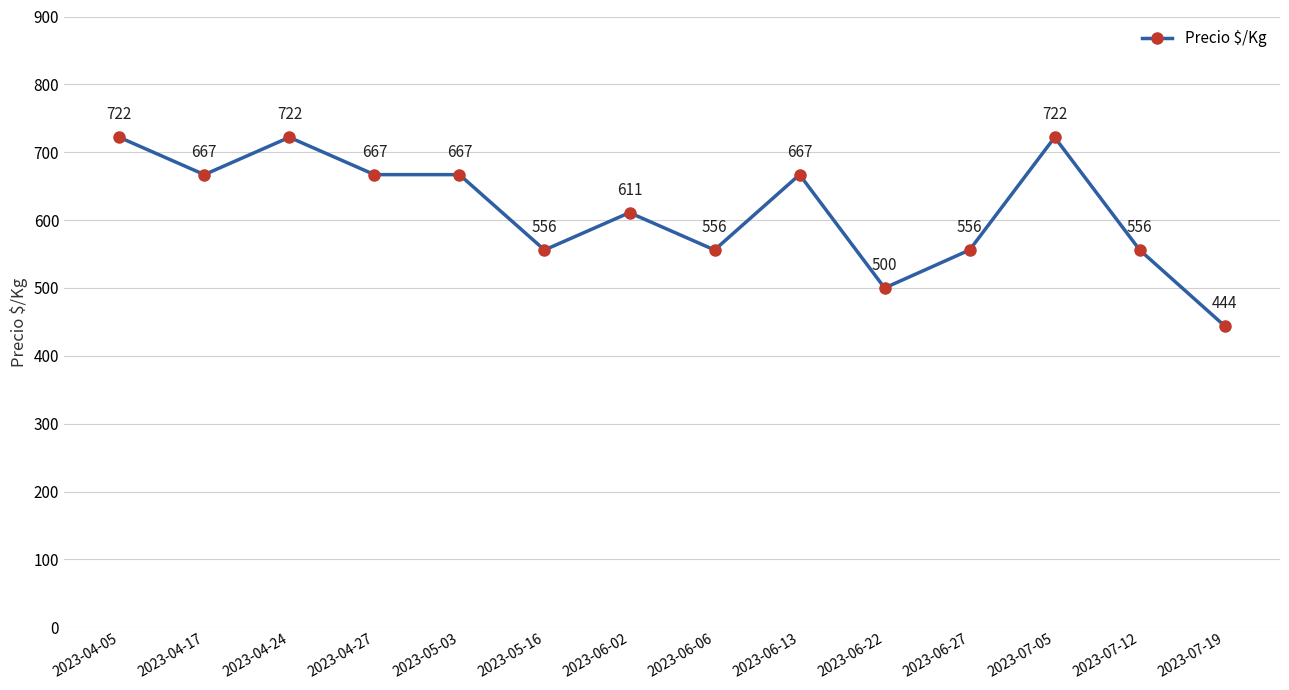

What is the greatest value displayed?

722